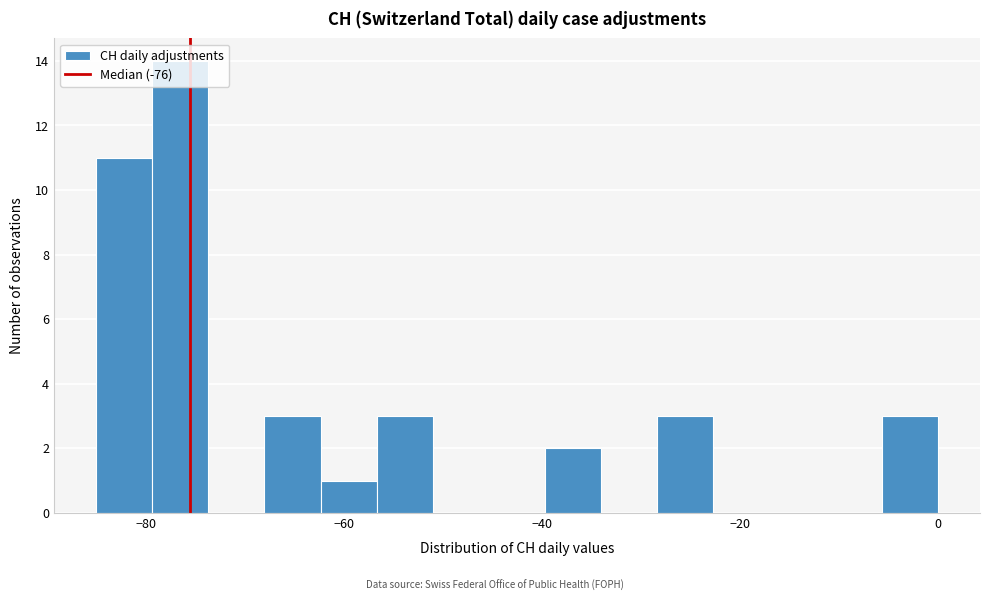

Read against the x-axis, roughly where is the centre of the tallest bar?

-76